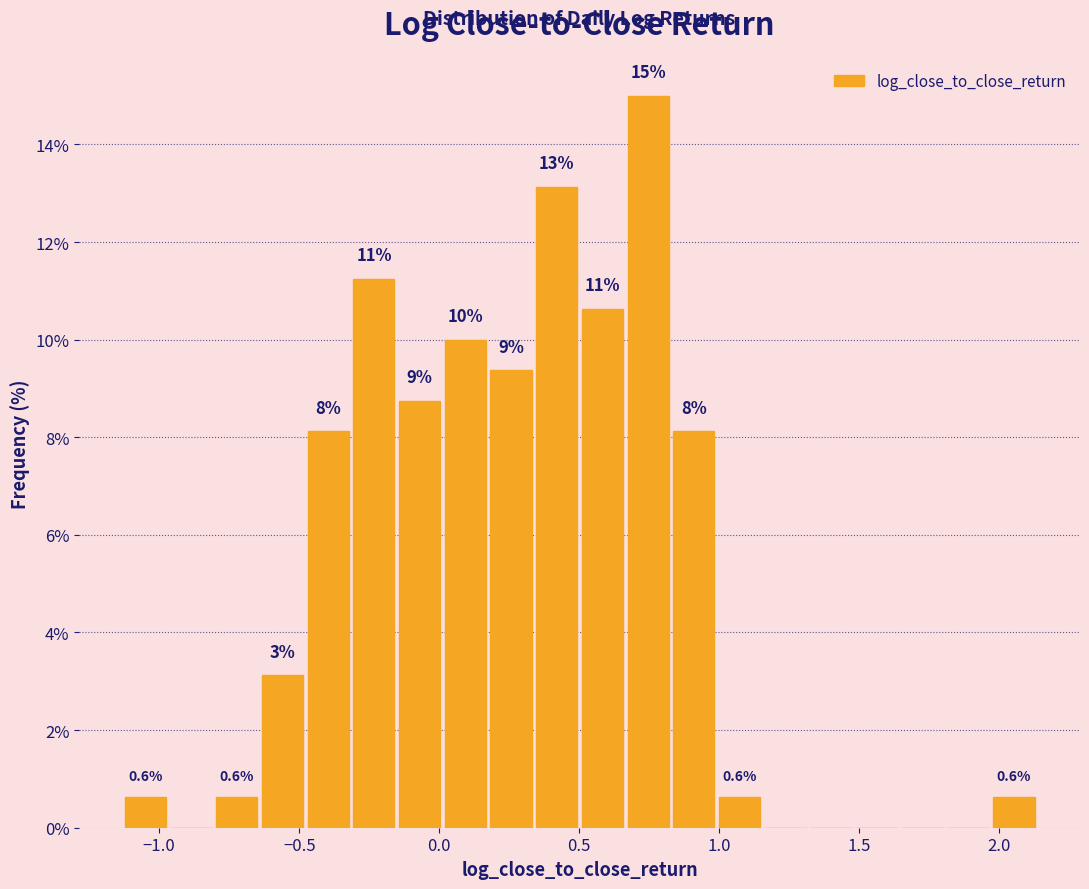

Around what value on the x-axis is the tallest bar? Give the approximate position of its centre, as read against the axis.

0.75